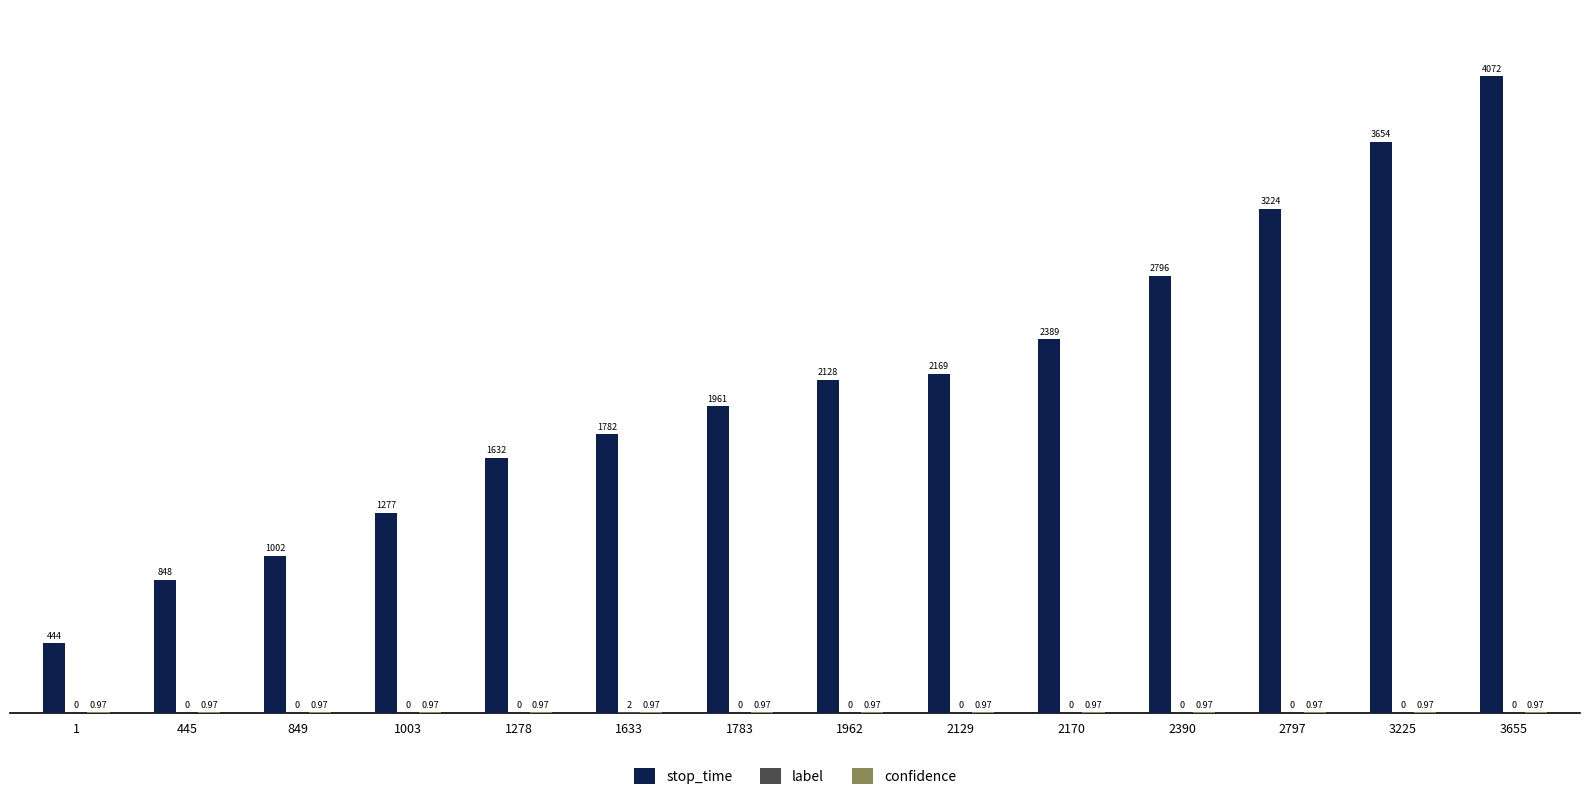

Which series has the largest total across all categories?

stop_time